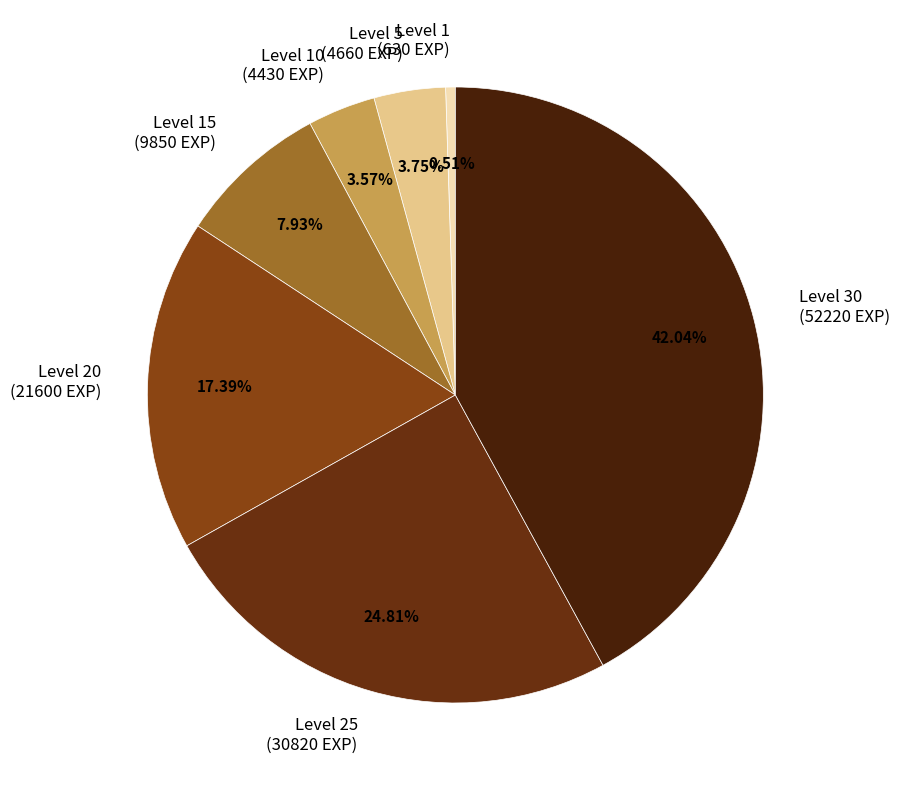

Which has a higher value, Level 10 (4430 EXP) or Level 15 (9850 EXP)?

Level 15 (9850 EXP)